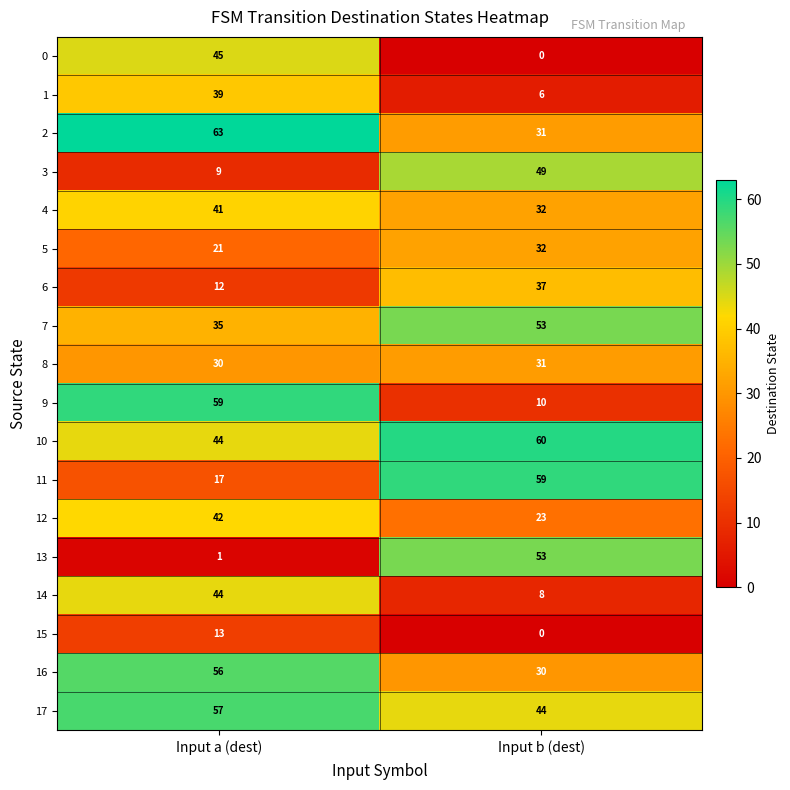

How many categories are shown in the chart?

2